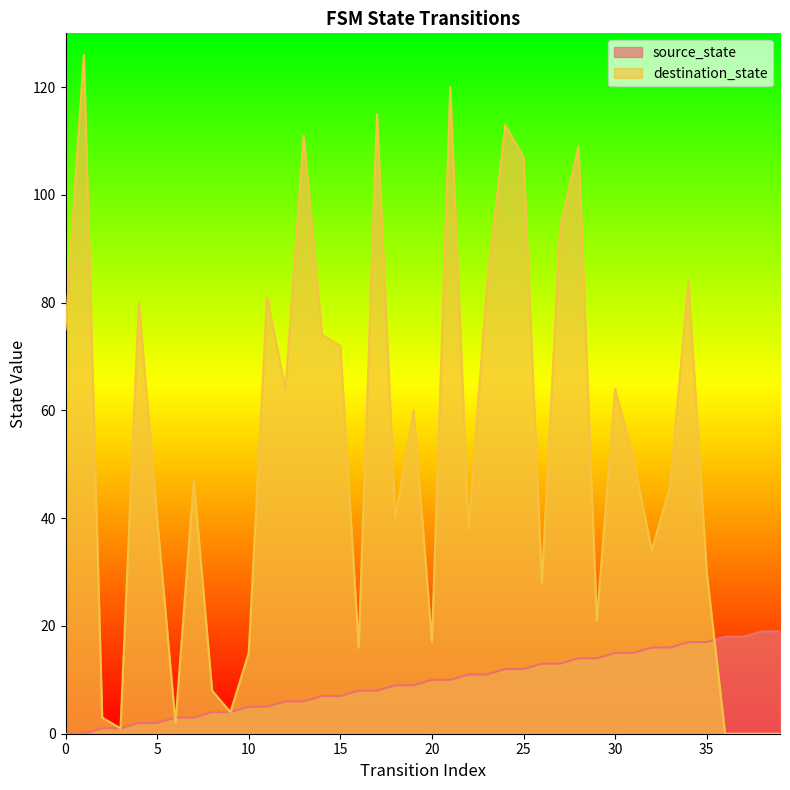

Between 22 and 37, which is larger?

37